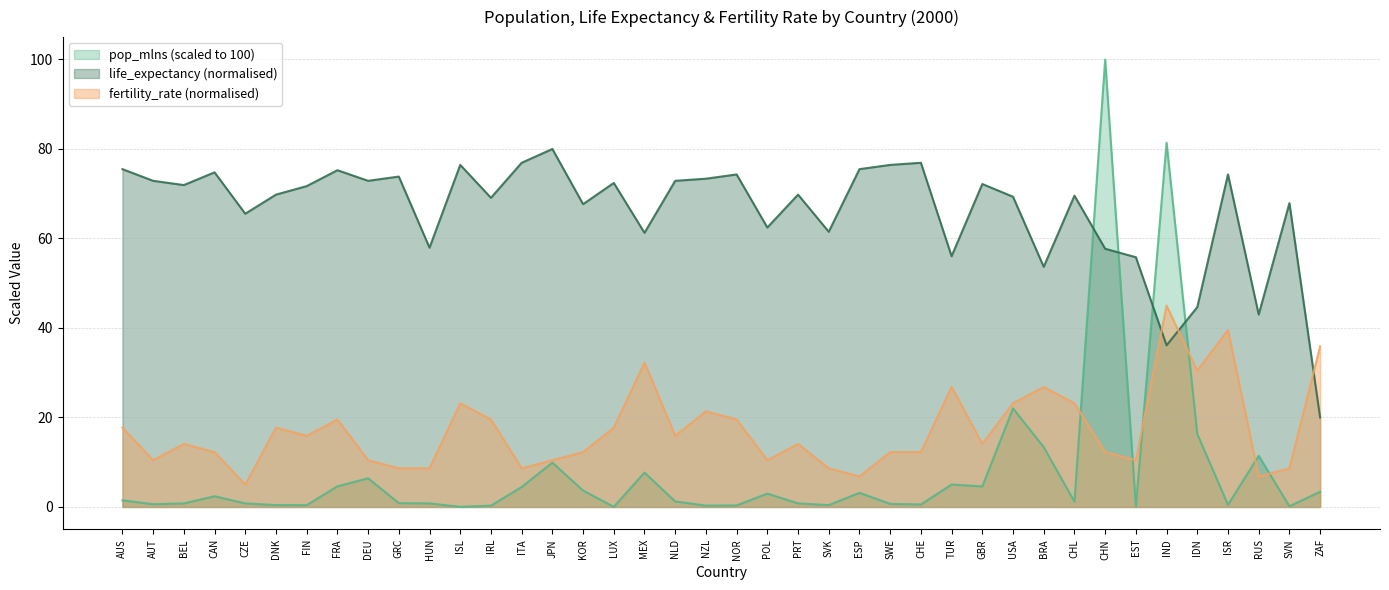

Which series has the largest total across all categories?

life_expectancy (normalised)